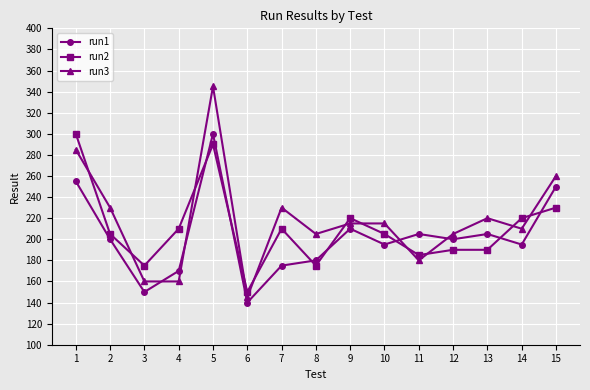

The value of run3 at 8 is 131. True or false?

False